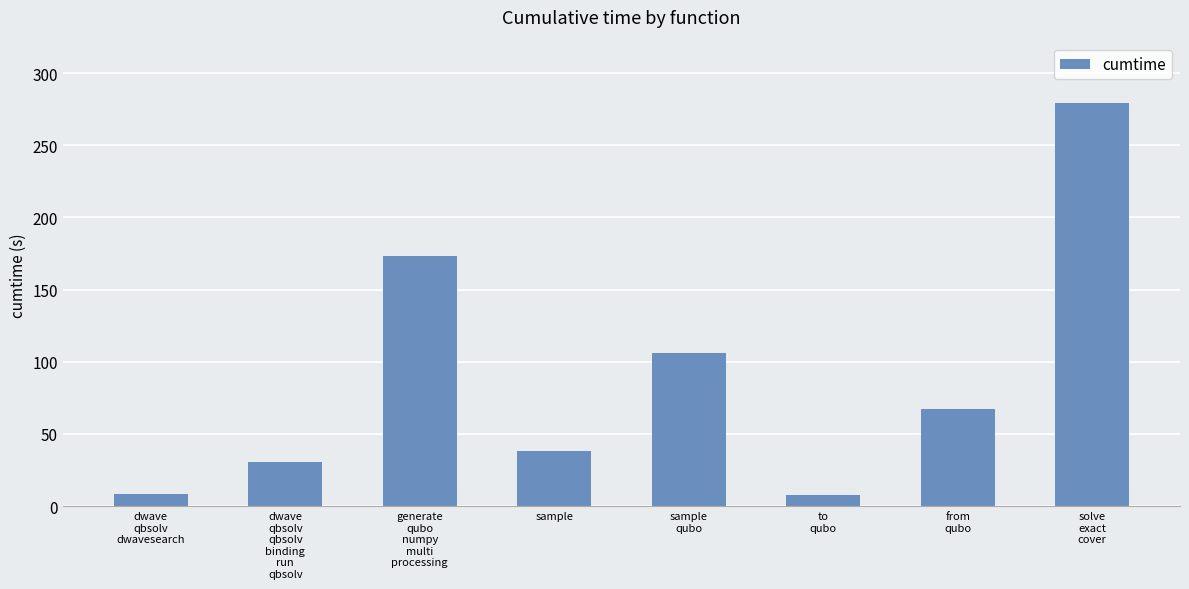

The value at sample is 38.3. True or false?

True